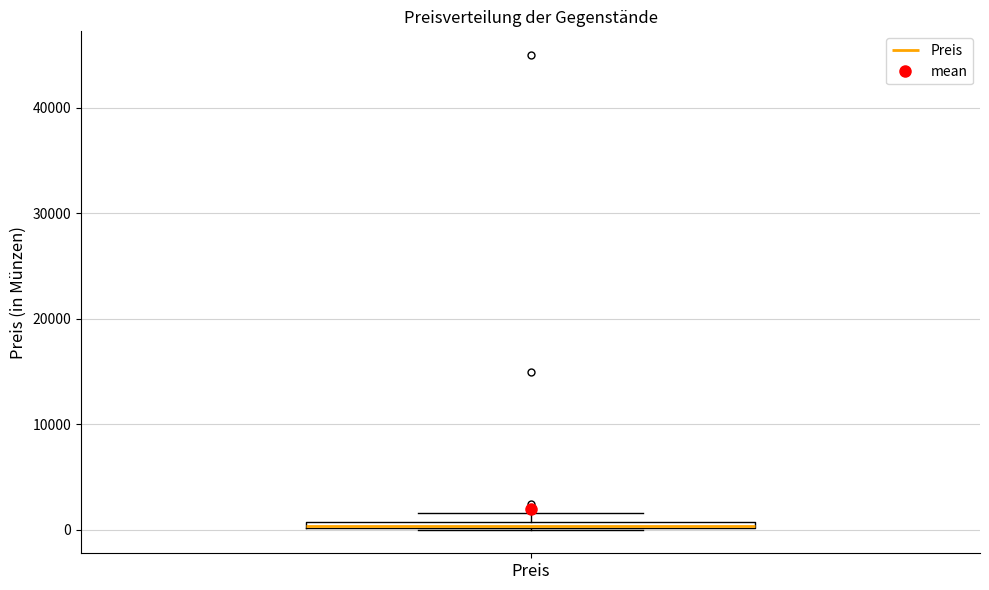

Where is the upper edge of the box for Preis on the y-axis? The values are not printed on the chart, so give them approximately, as read against the axis.

1000